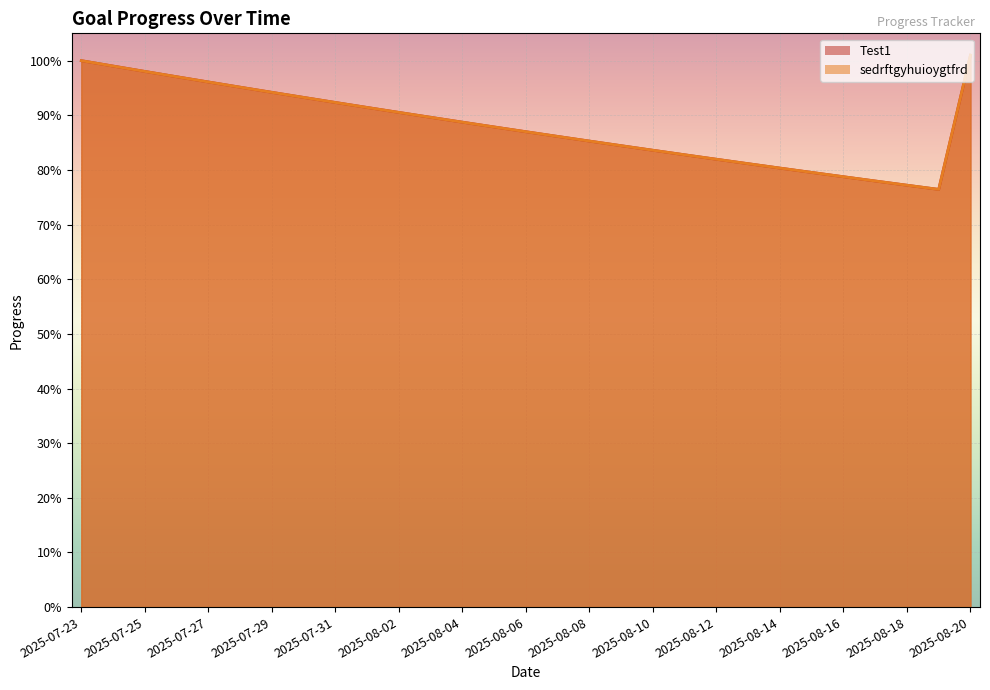

What is the sum of all Test1 values?

25.6